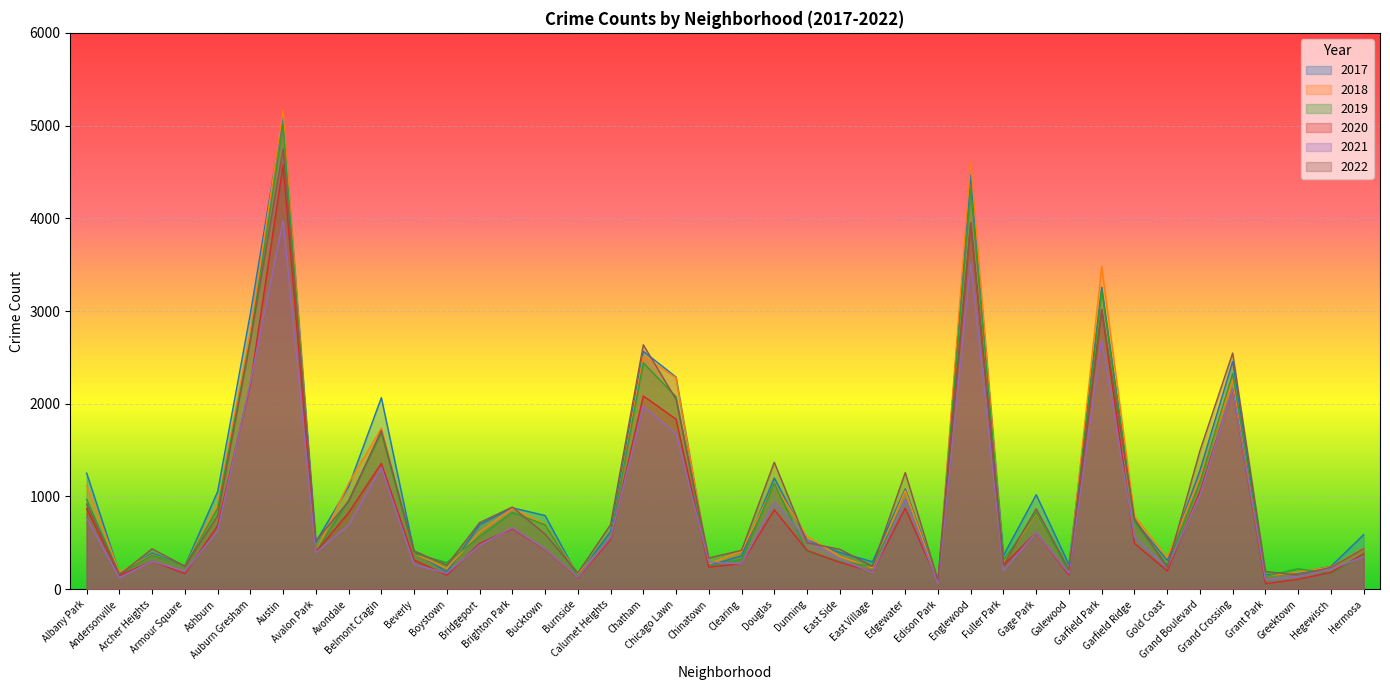

Which series has the largest range (max minus min)?

2018